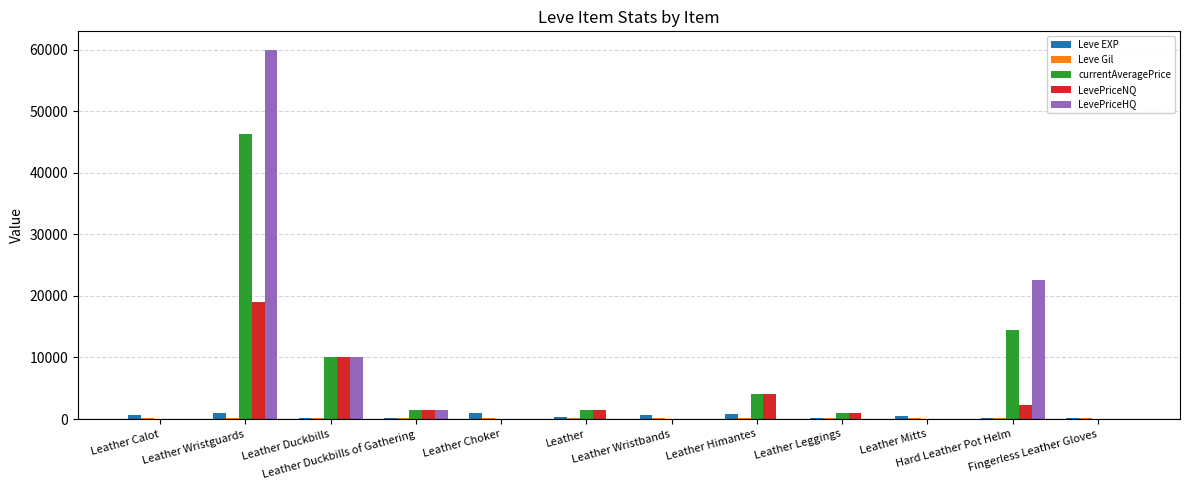

How many groups of bars are there?

12